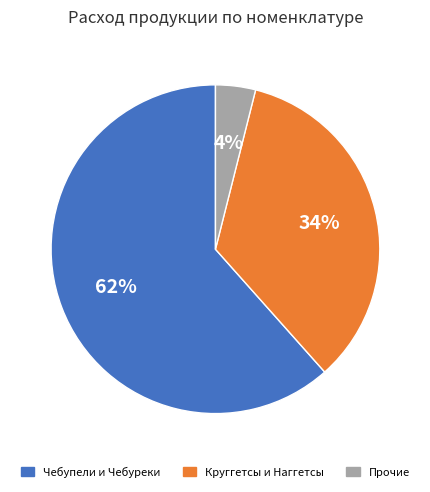

To the nearest percent, what is the difference between the largest and smallest slice percentages?

58%